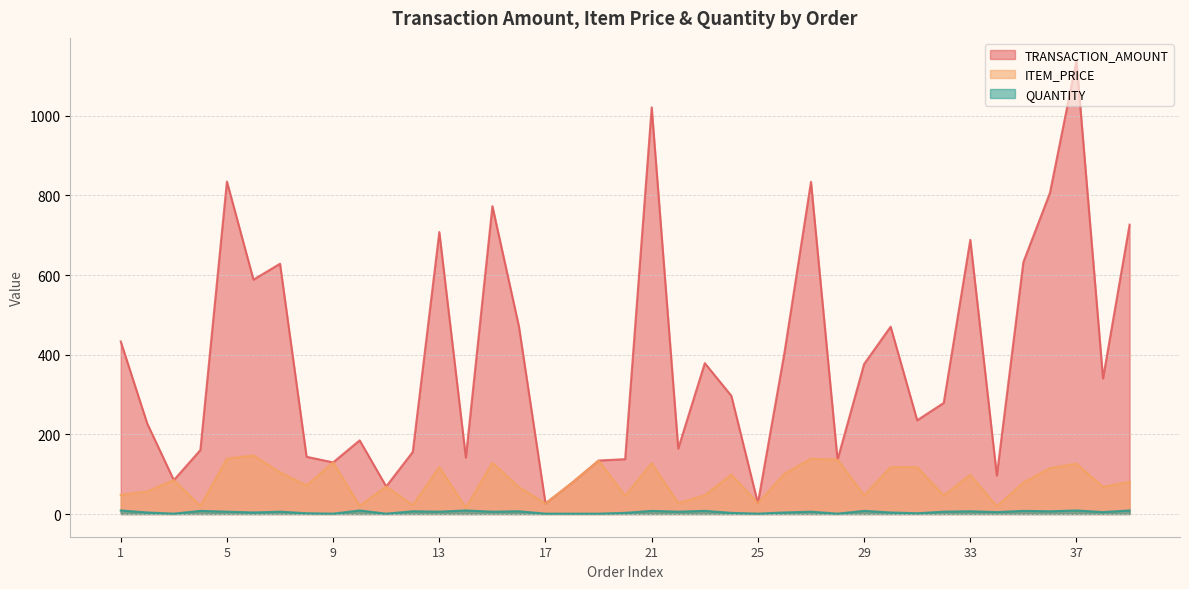

At which category does ITEM_PRICE reach its first local valley?

4